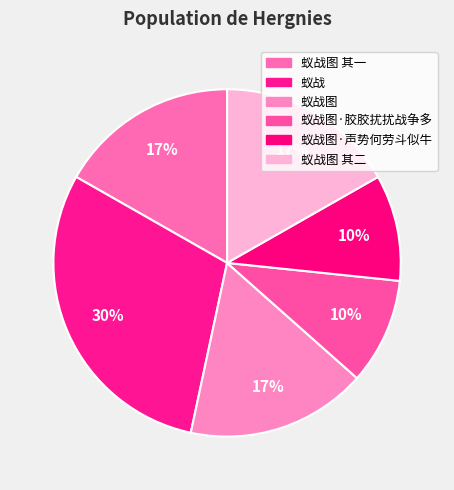

How many segments does this pie chart have?

6